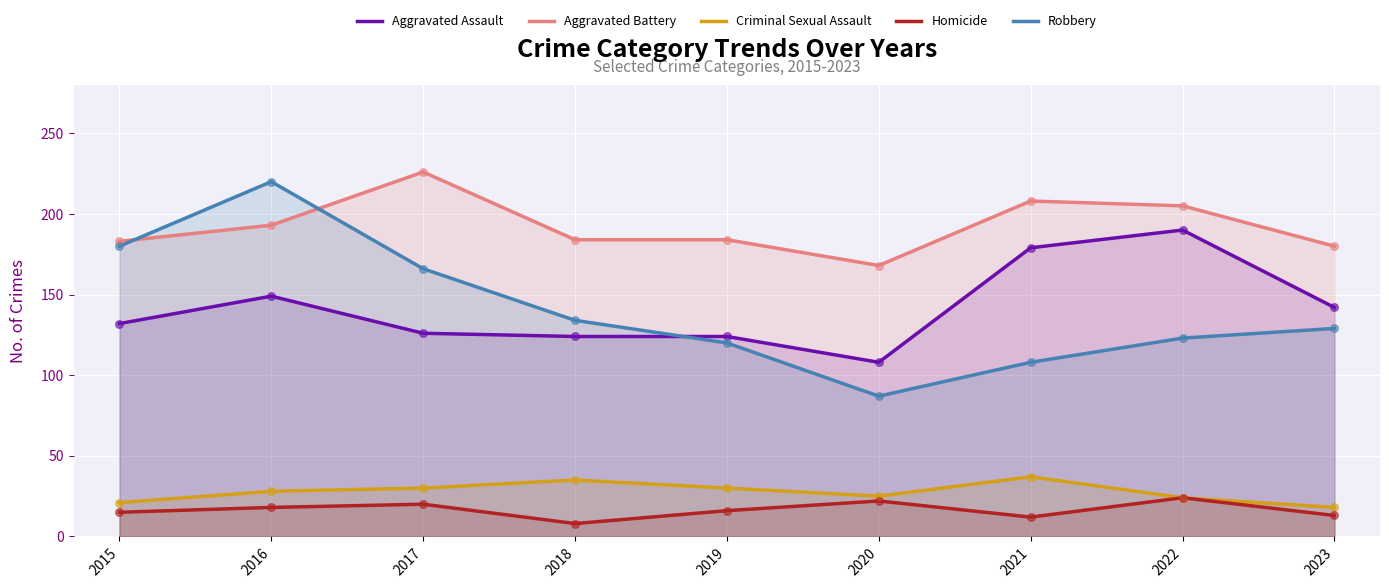

What is the total value across all series at 2017?

568